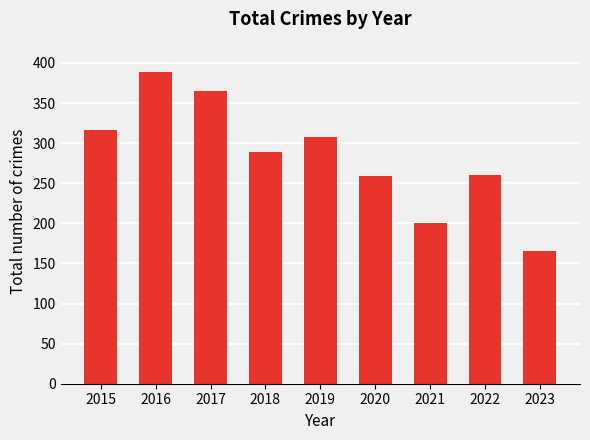

Does the chart contain stacked bars?

No